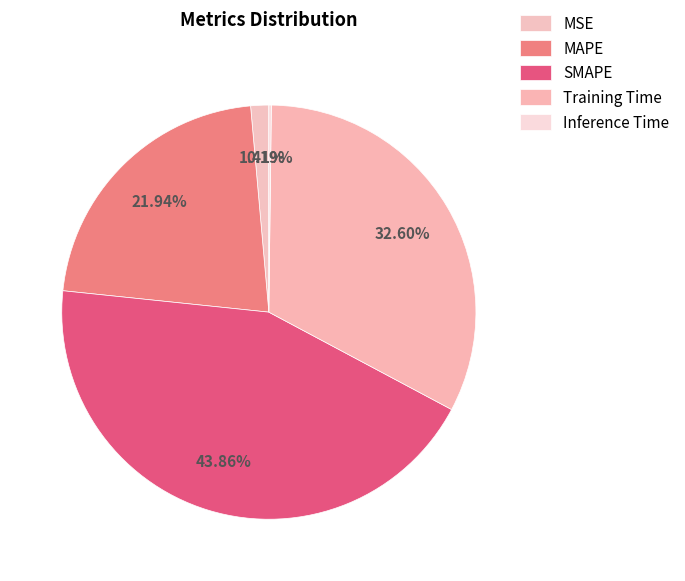

Count the number of slices in the pie.

5